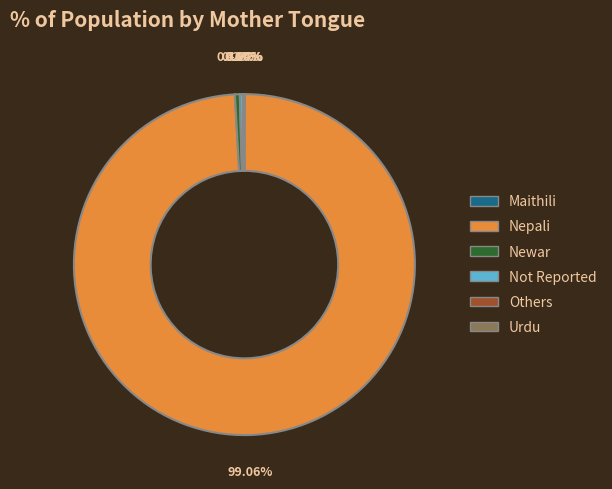

What is the largest slice in the pie chart?

Nepali